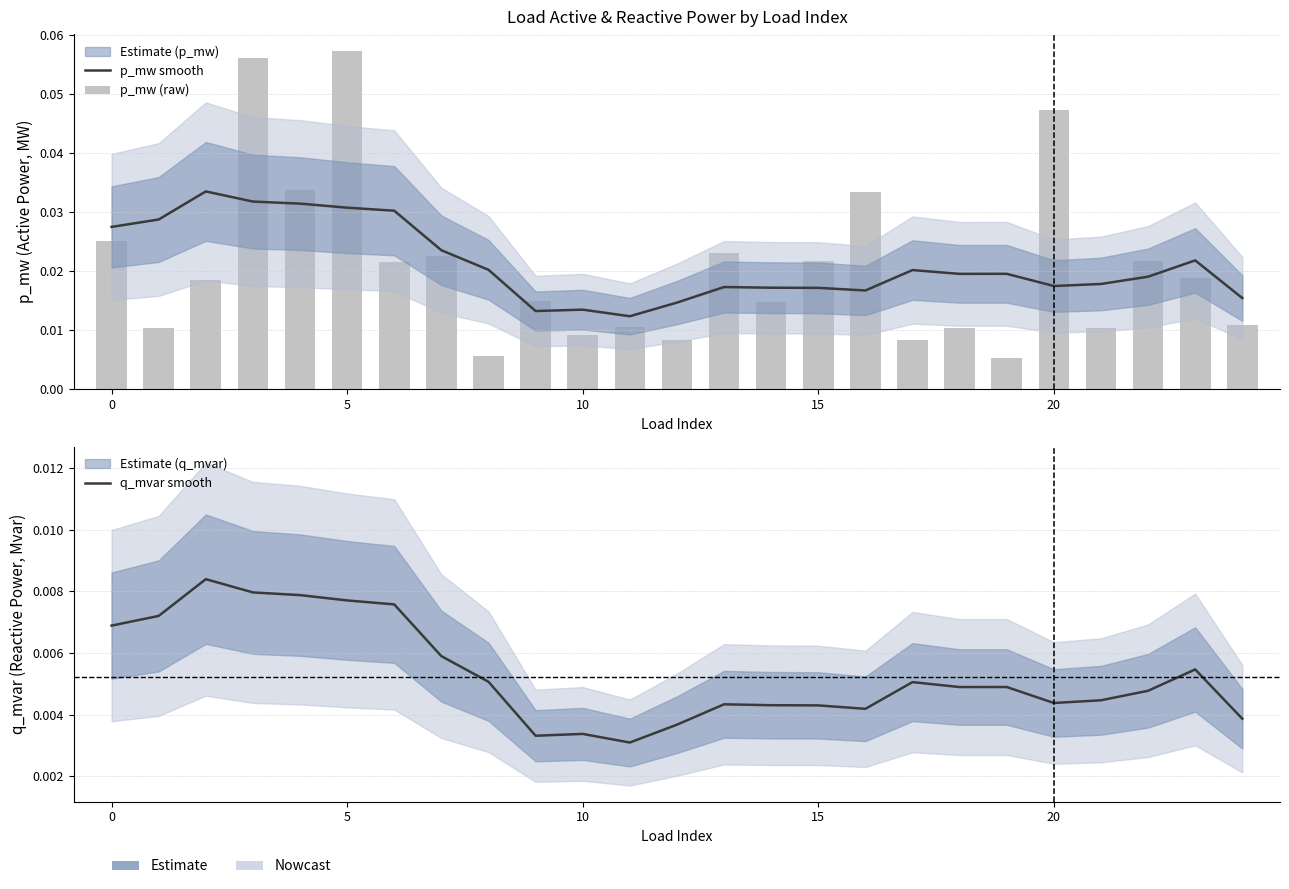

What are all the series names shown in the legend?

p_mw smooth, p_mw (raw), q_mvar smooth